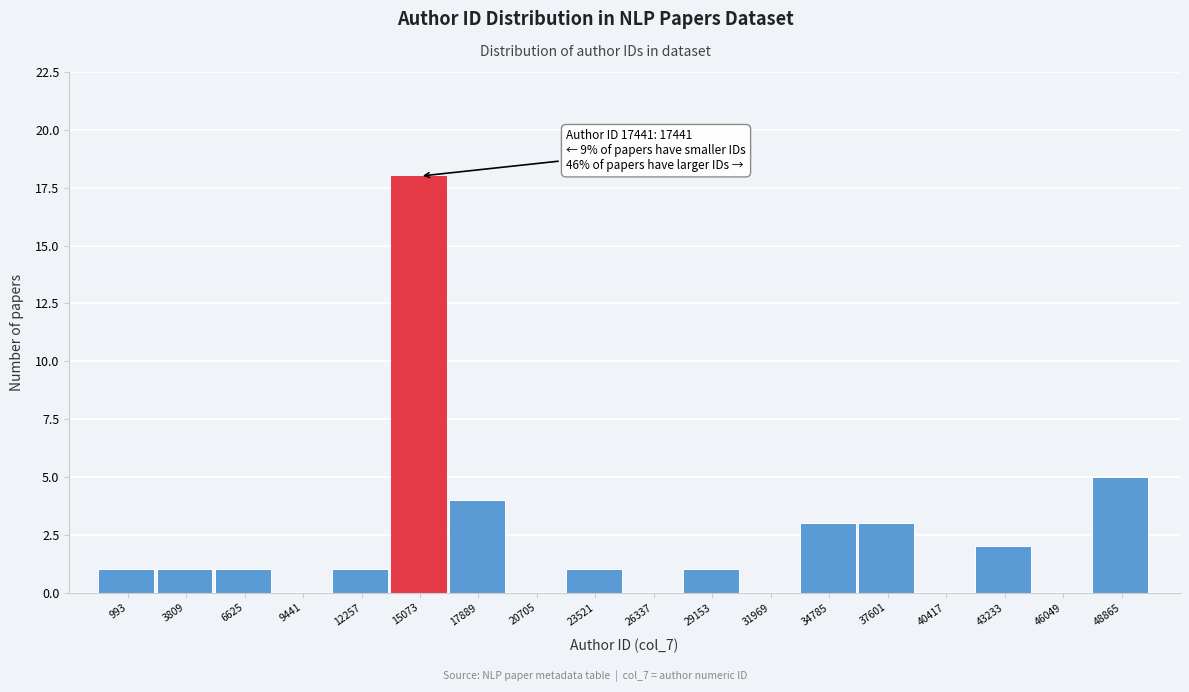

Reading left to right, list all the values displayed in this chart.

993=1	3809=1	6625=1	9441=0	12257=1	15073=18	17889=4	20705=0	23521=1	26337=0	29153=1	31969=0	34785=3	37601=3	40417=0	43233=2	46049=0	48865=5